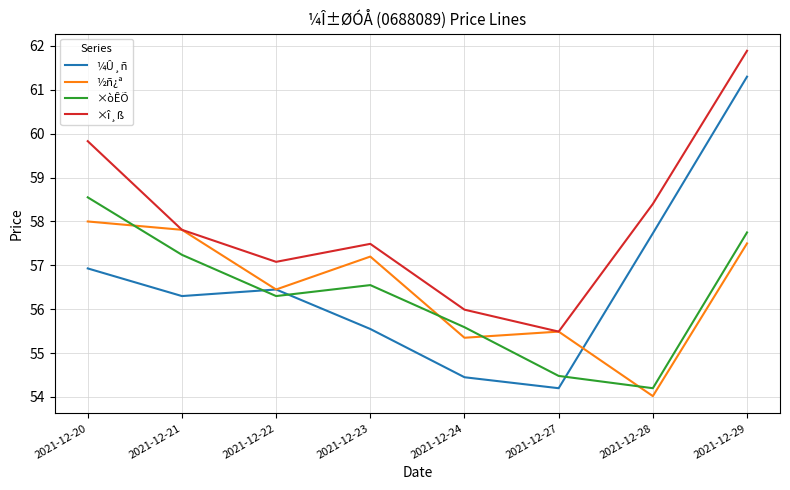

True or false: ×î¸ß and ×òÊÕ intersect in this chart.

False